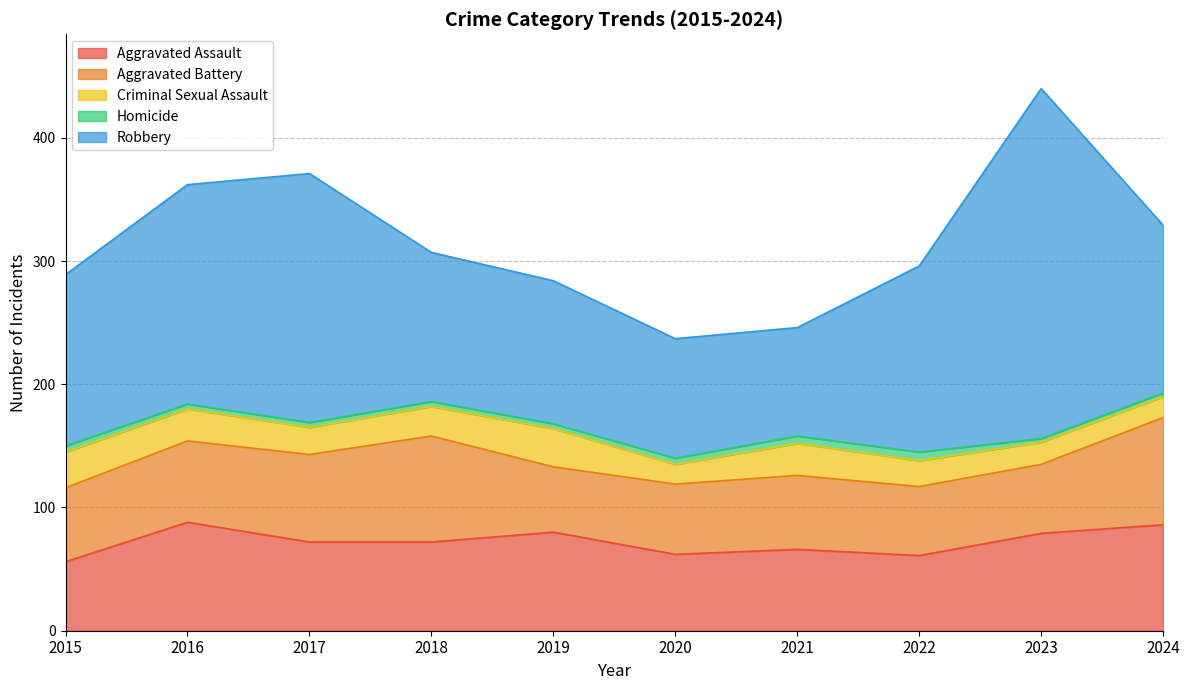

The value of Homicide at 2022 is 3. True or false?

False